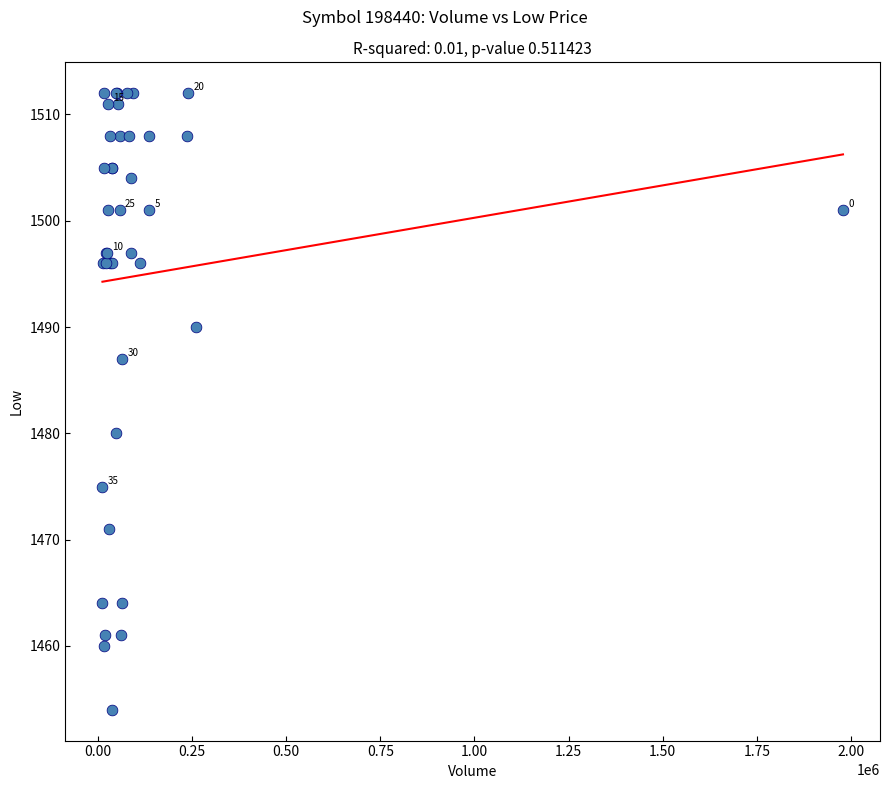

What Y value in the scatter plot is closest to 1483?

1480